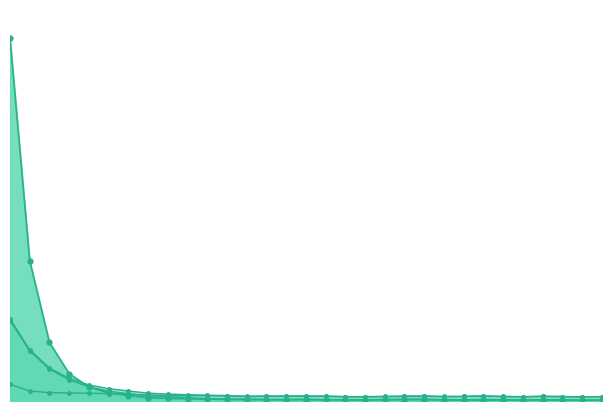

Rank the series at 220 from lowest to highest value.

mse, res_ones_norm, res_ortho_norm, residual_norm